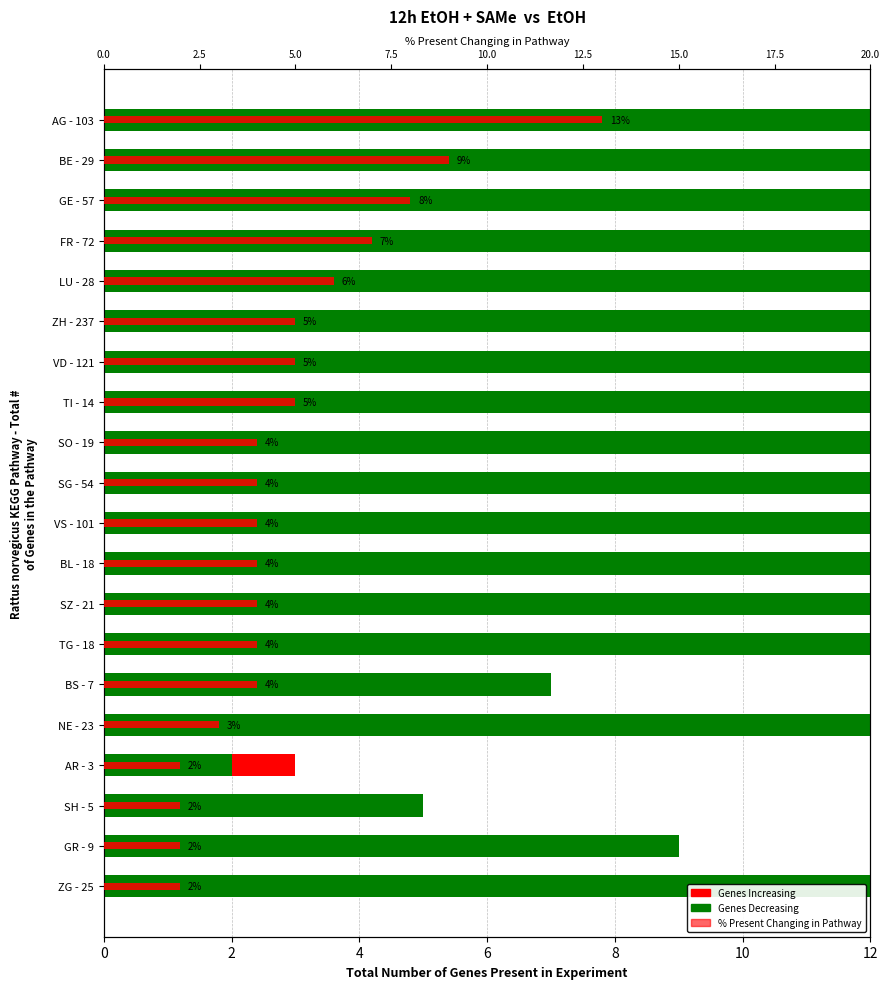

What is the sum of all % Present Changing in Pathway values?

97